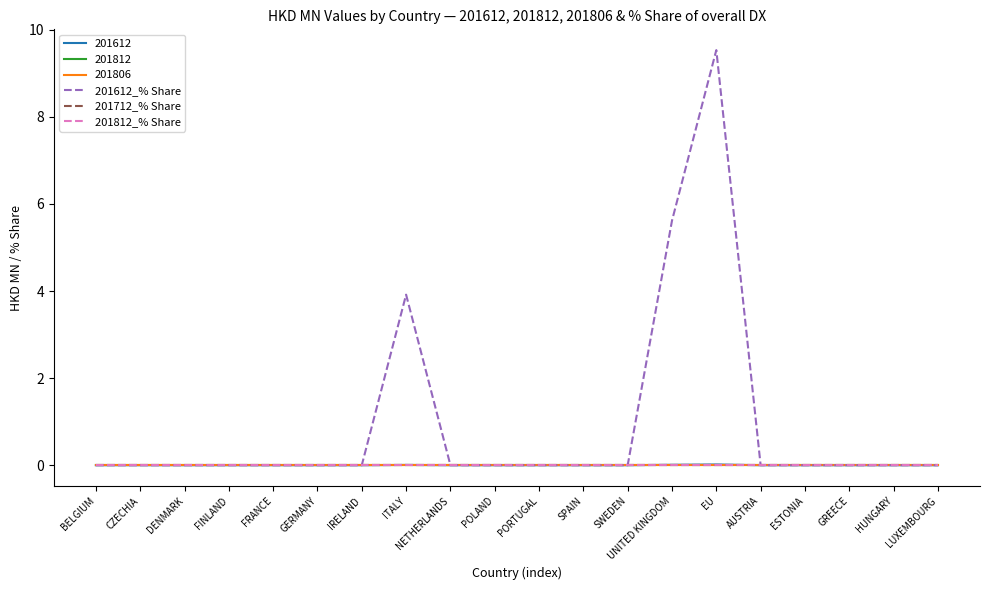

Which series has the largest total across all categories?

201612_% Share